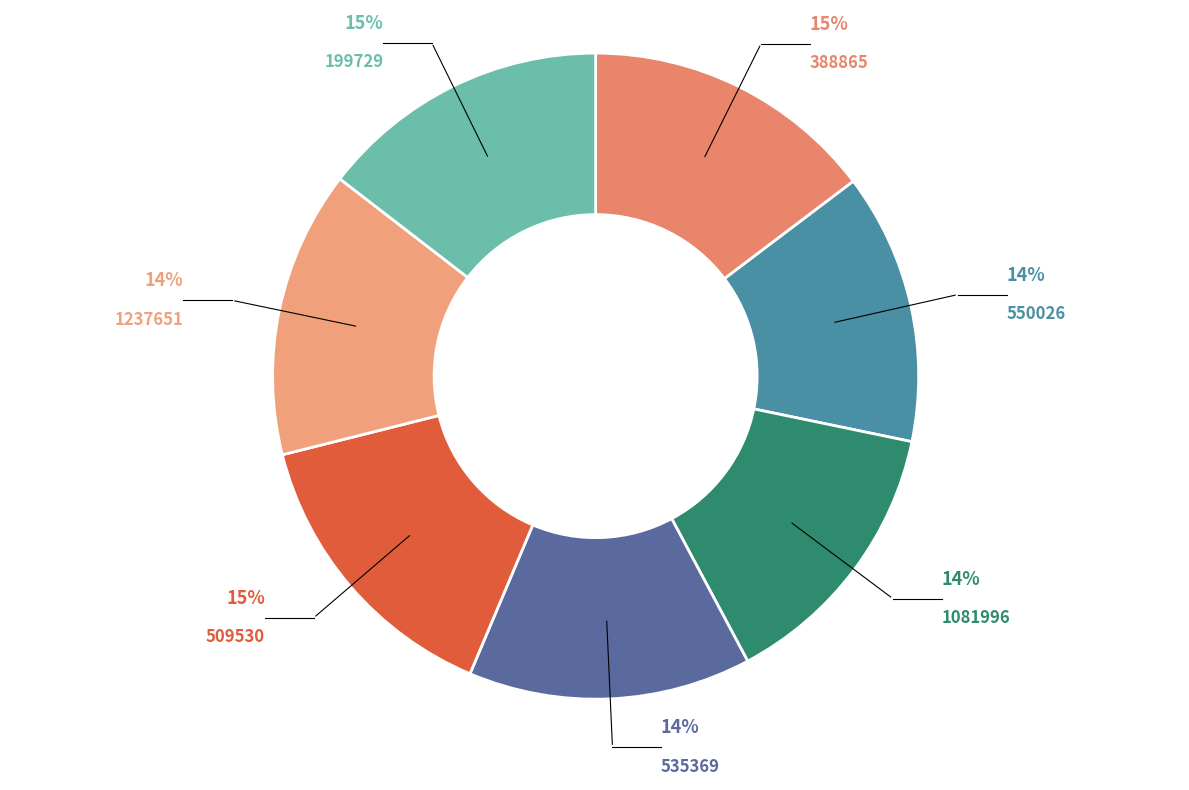

To the nearest percent, what is the difference between the largest and smallest slice percentages?

1%